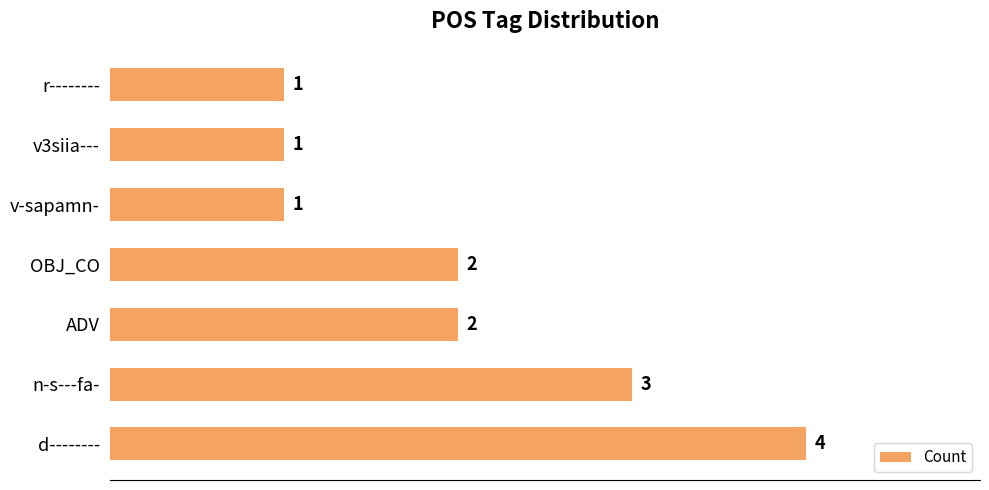

Reading top to bottom, list all the values displayed in this chart.

r--------=1	v3siia---=1	v-sapamn-=1	OBJ_CO=2	ADV=2	n-s---fa-=3	d--------=4